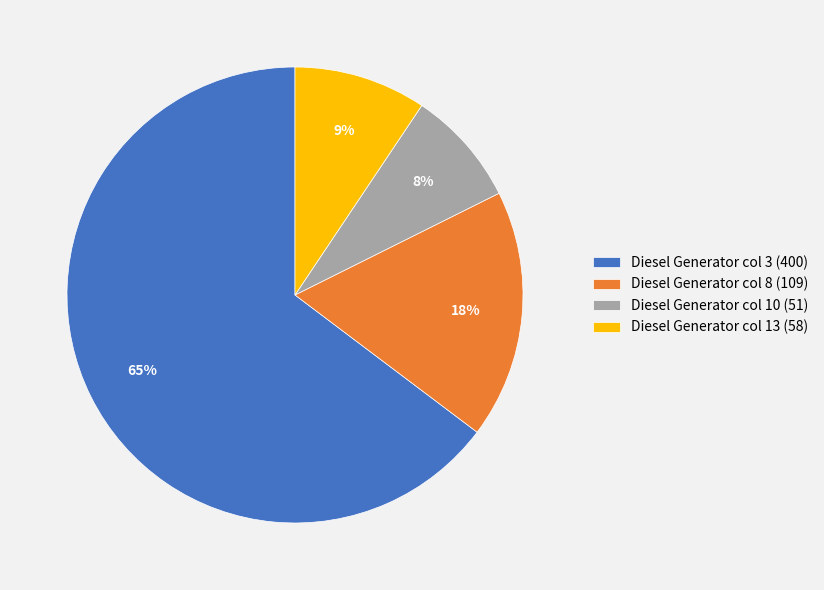

What is the largest slice in the pie chart?

Diesel Generator col 3 (400)